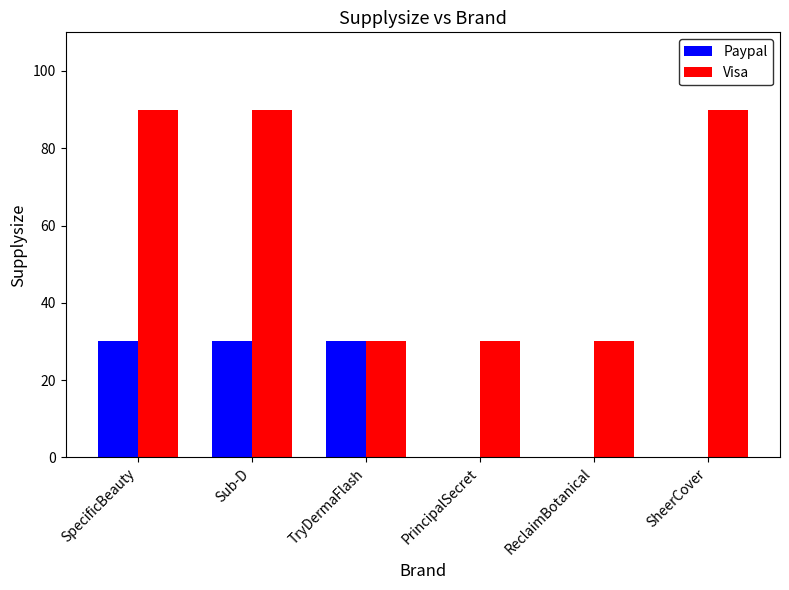

Which series has the largest total across all categories?

Visa